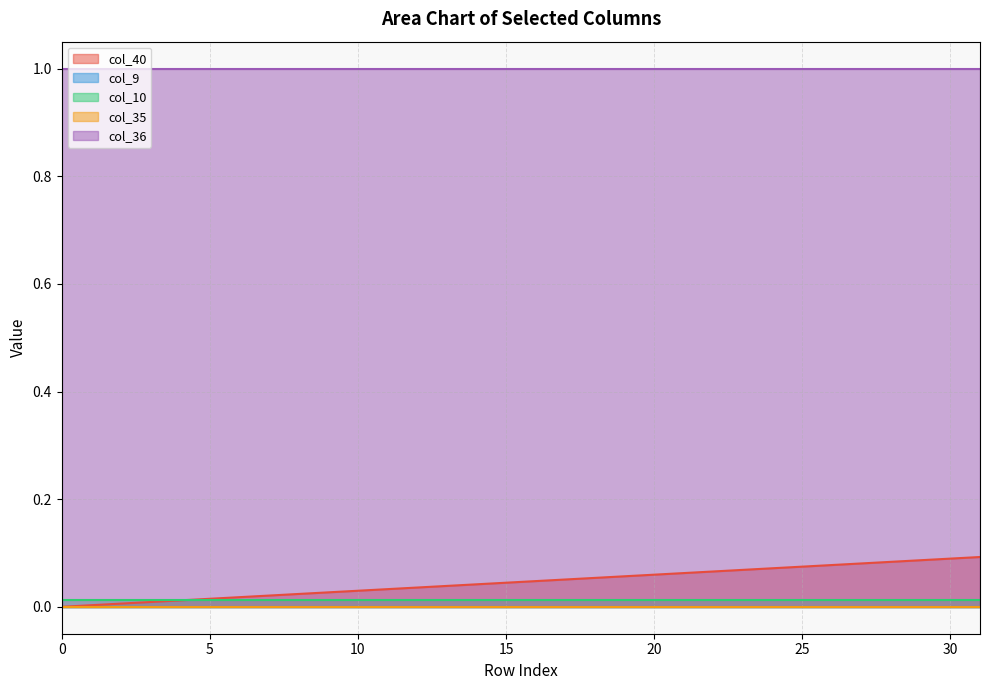

Between 27 and 4, which is larger?

27